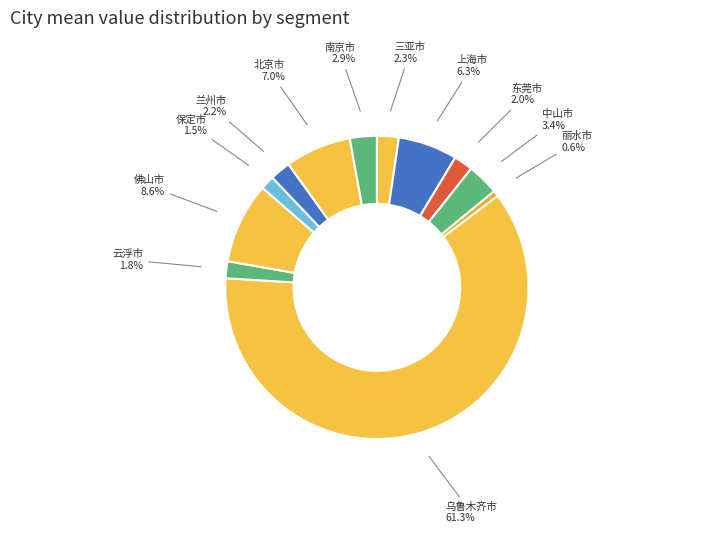

Which category has the biggest portion of the pie?

乌鲁木齐市